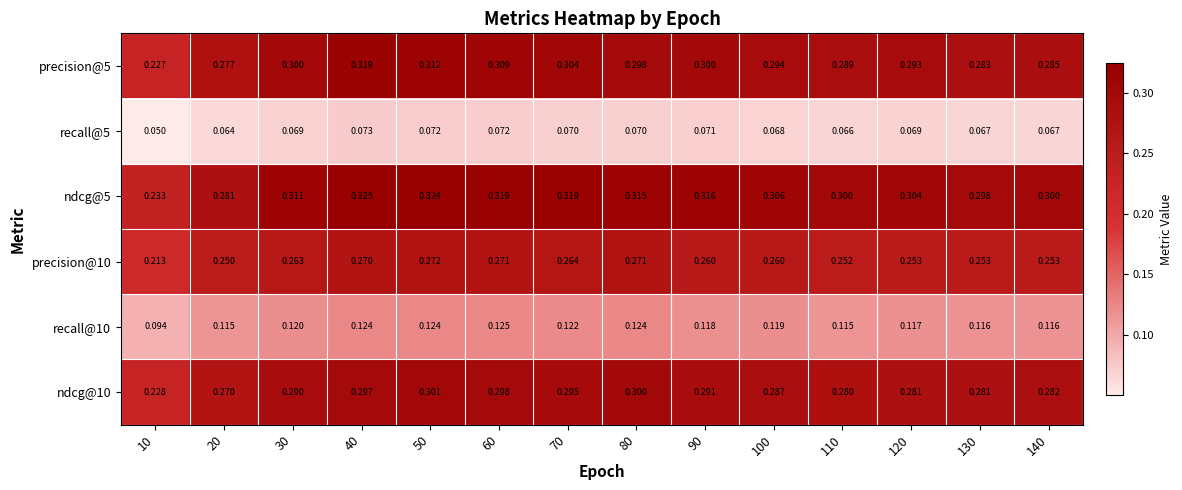

What is the total value across all series at 30?

1.4